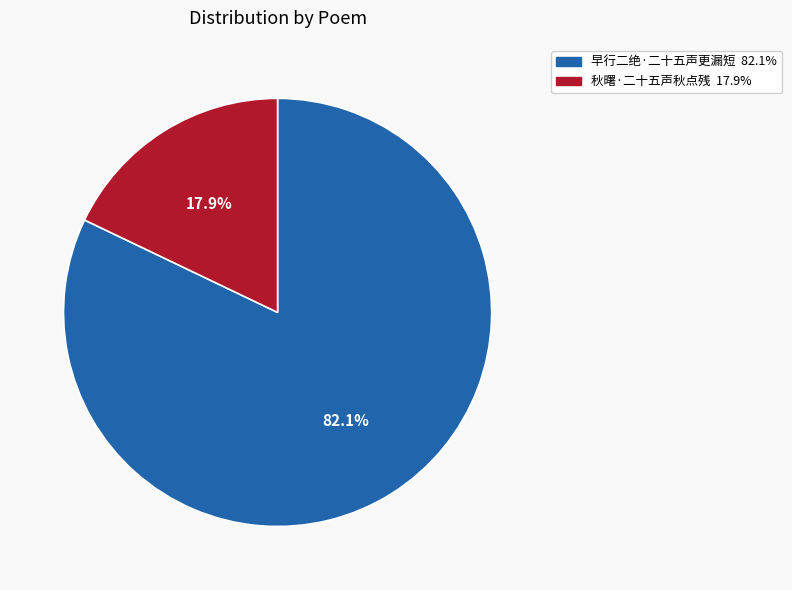

What is the largest slice in the pie chart?

早行二绝·二十五声更漏短